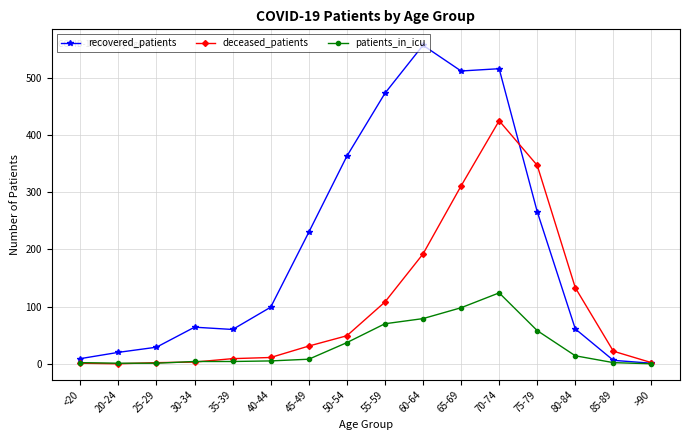

List the series in order of their overall mean, highest first.

recovered_patients, deceased_patients, patients_in_icu